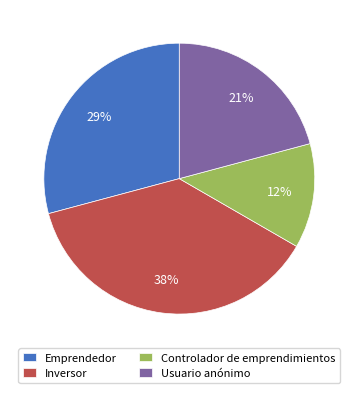

What percentage is the Emprendedor slice, to the nearest percent?

29%